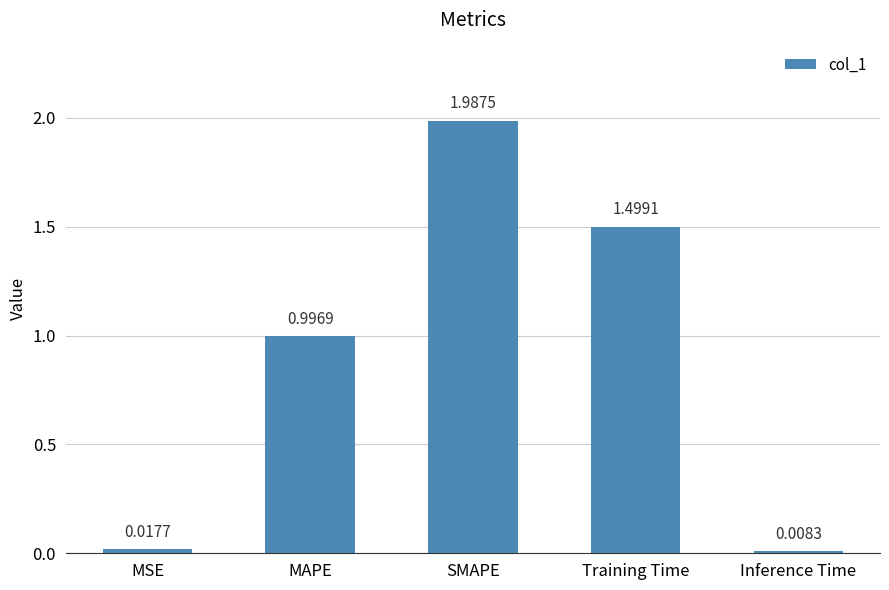

Does the chart contain stacked bars?

No